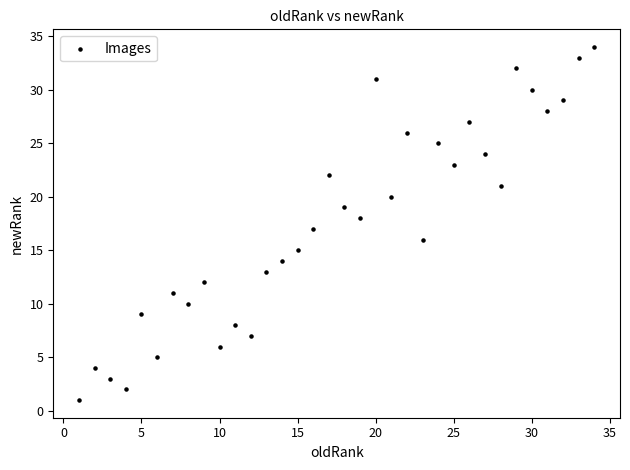

What is the range of Y values (max minus min)?

33